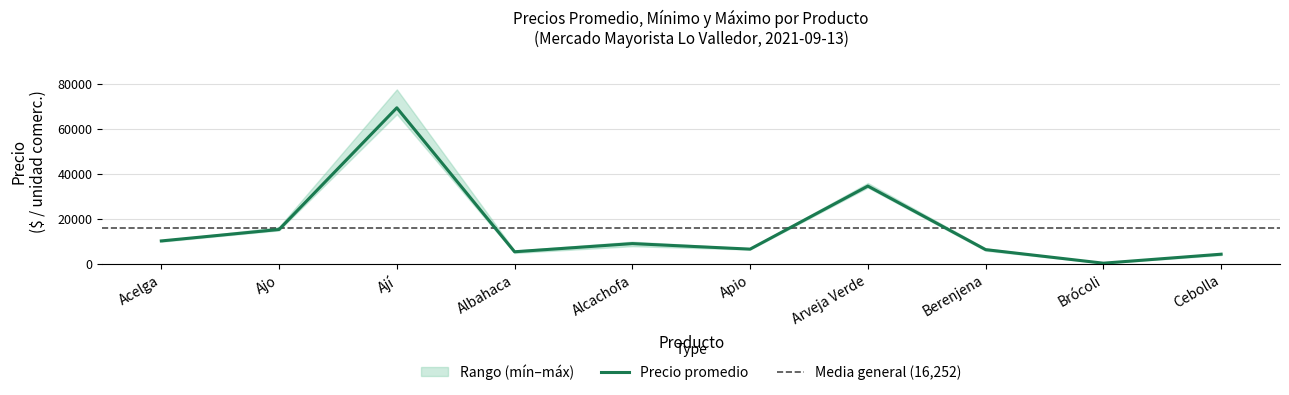

Between Brócoli and Apio, which is larger?

Apio